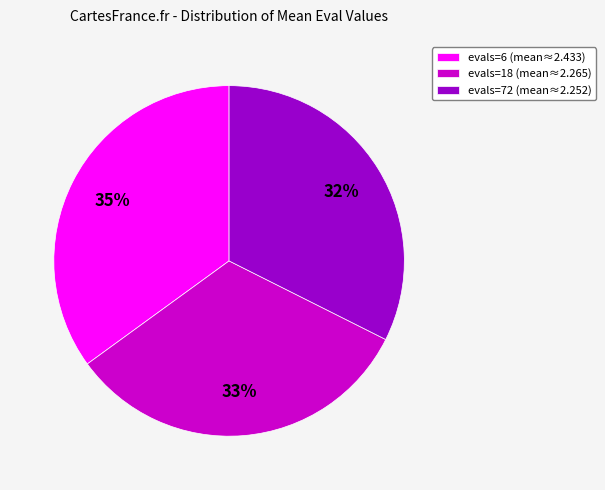

True or false: evals=72 (mean≈2.252) accounts for 26% of the total.

False